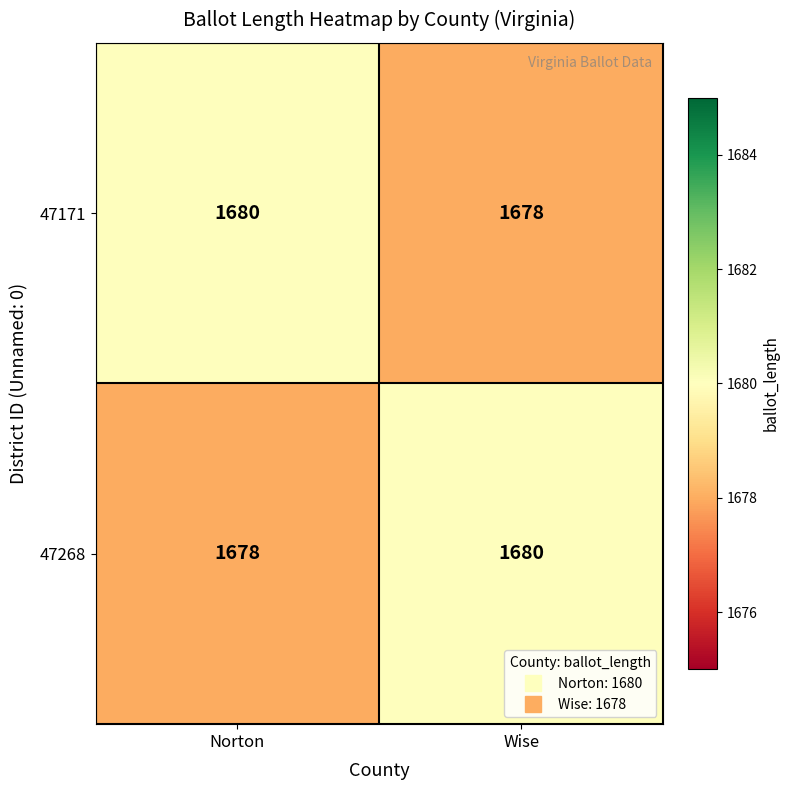

The 47171 series shows 1678 at Wise. True or false?

True